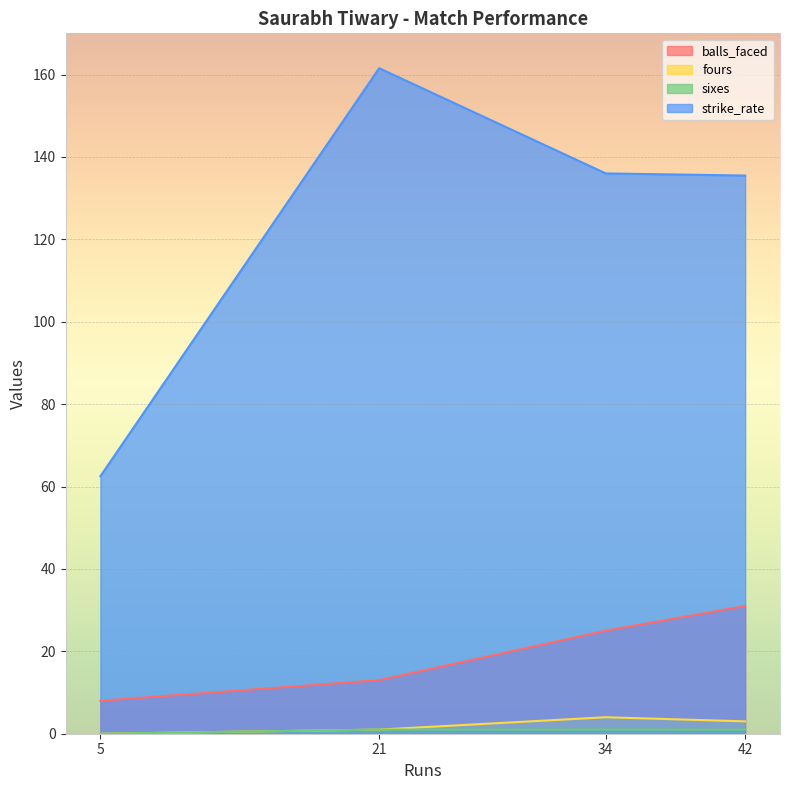

Which series has the largest total across all categories?

strike_rate